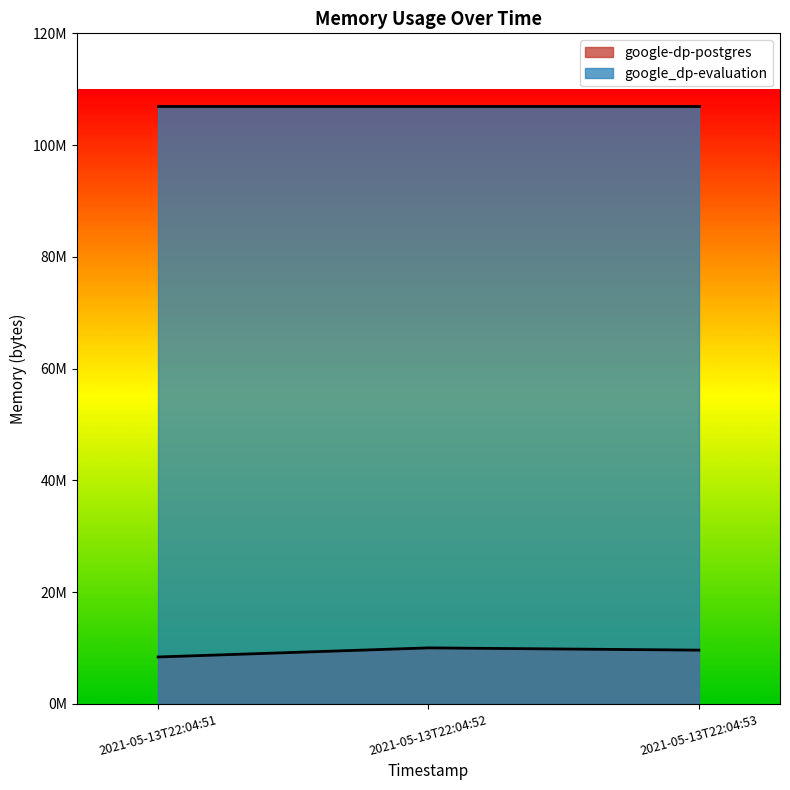

What is the ratio of the value at 2021-05-13T22:04:51 to the value at 2021-05-13T22:04:52?

0.8